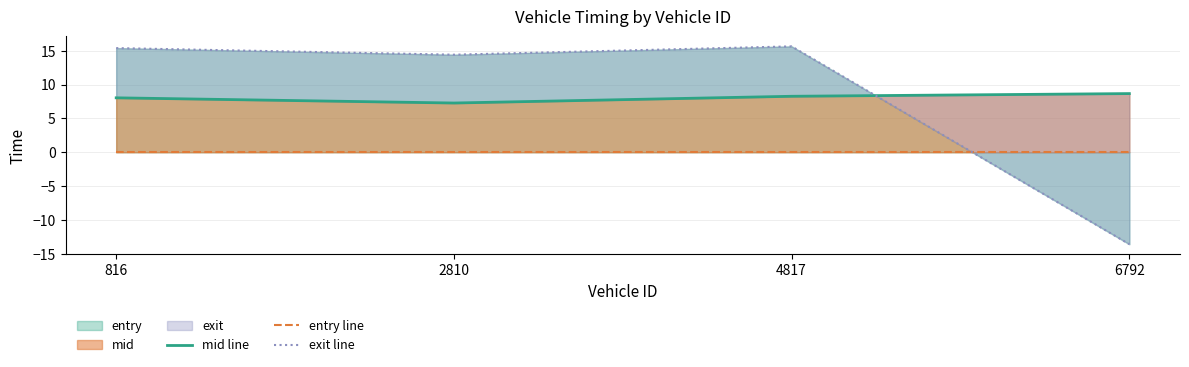

Which series has the largest range (max minus min)?

exit line